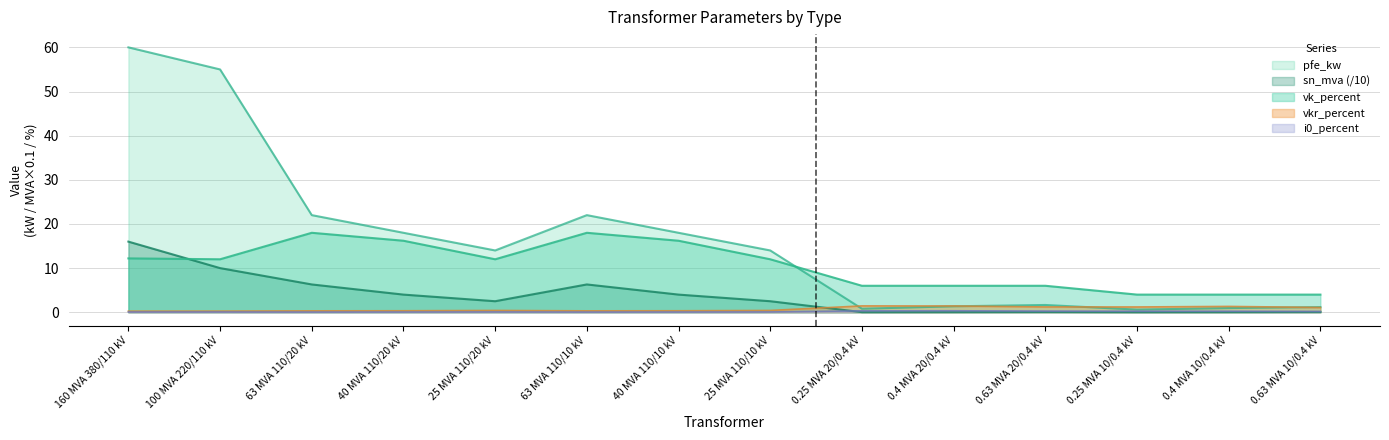

True or false: i0_percent has a value of 0.1 at 0.63 MVA 20/0.4 kV.

False